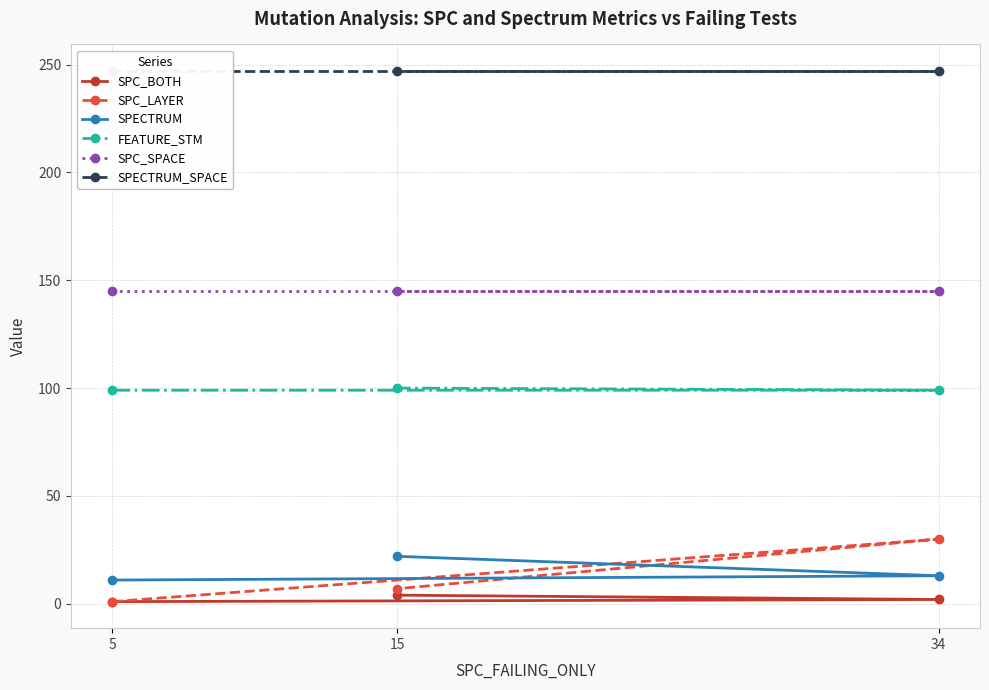

The SPECTRUM_SPACE series shows 247 at 15. True or false?

True